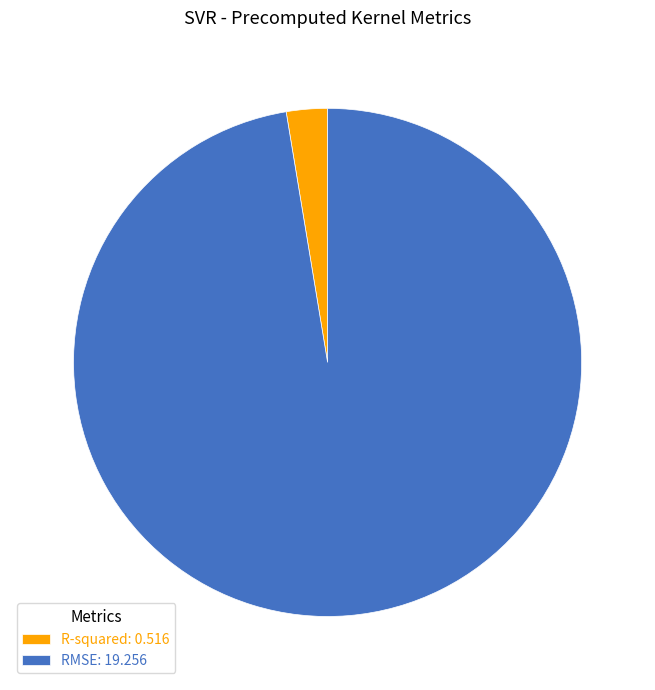

Is there a majority slice in this chart?

Yes